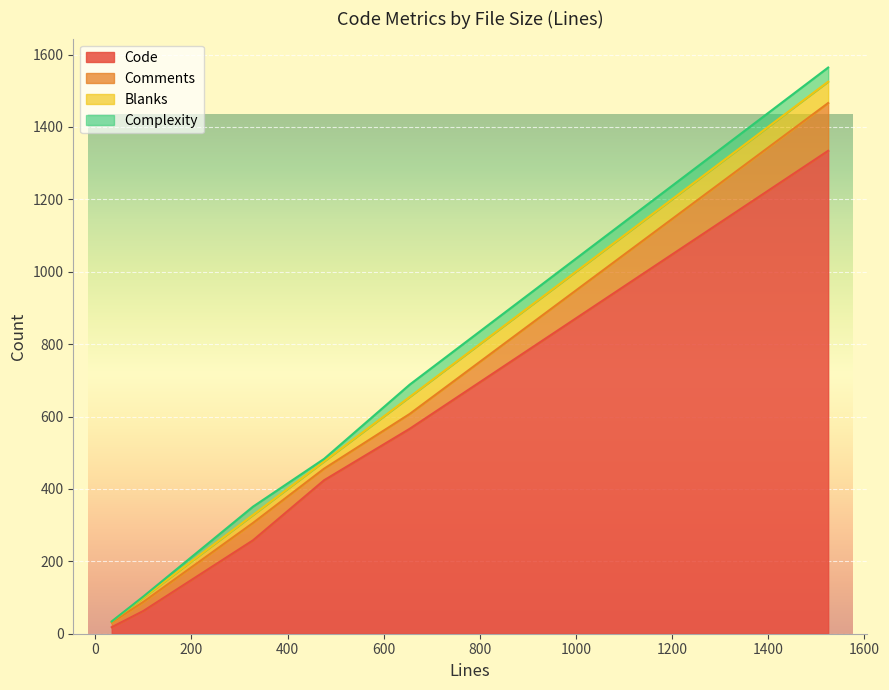

What is the average value of the Blanks series?

27